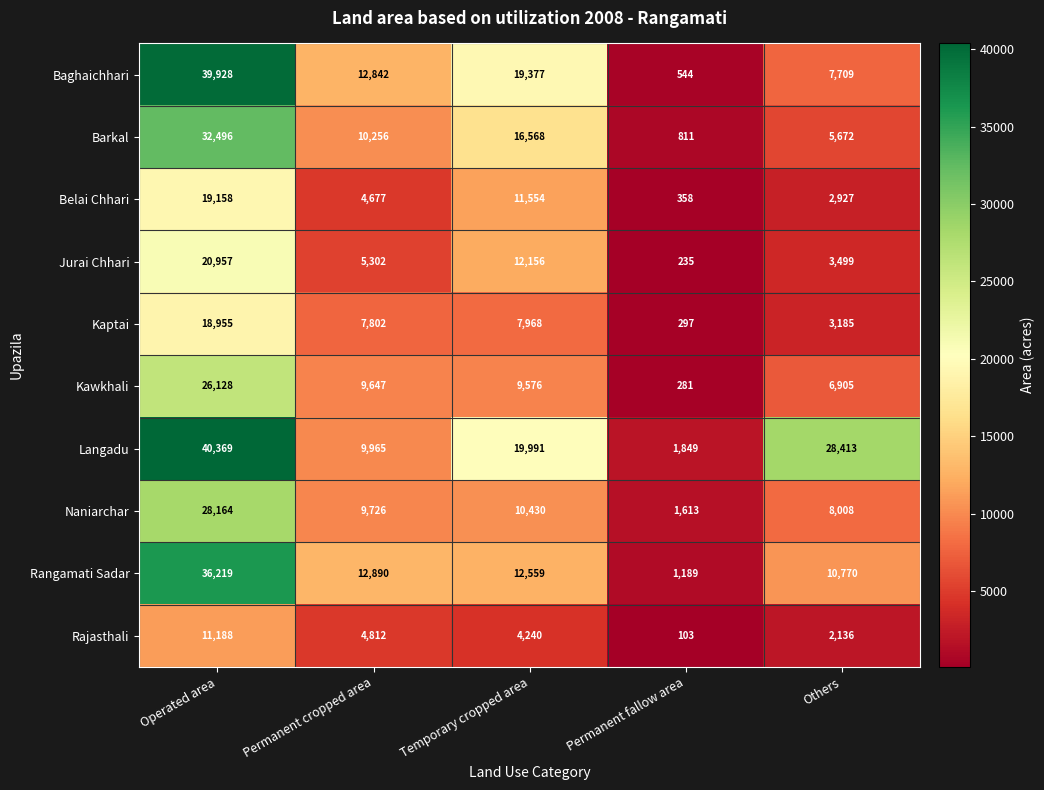

Which series has the largest total across all categories?

Langadu